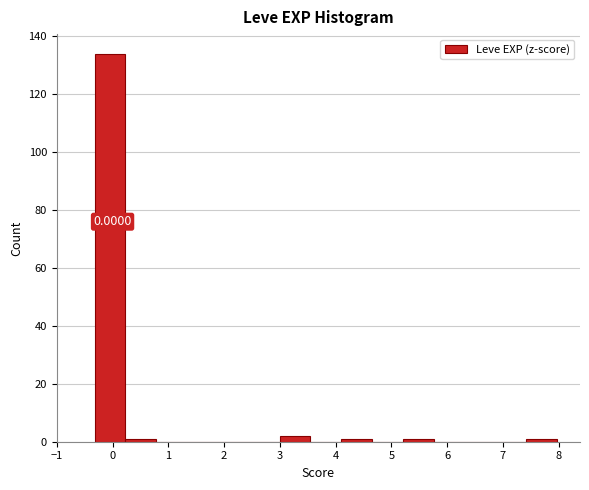

Over which range of the x-axis is the bar tallest?

-0.3 to 0.2